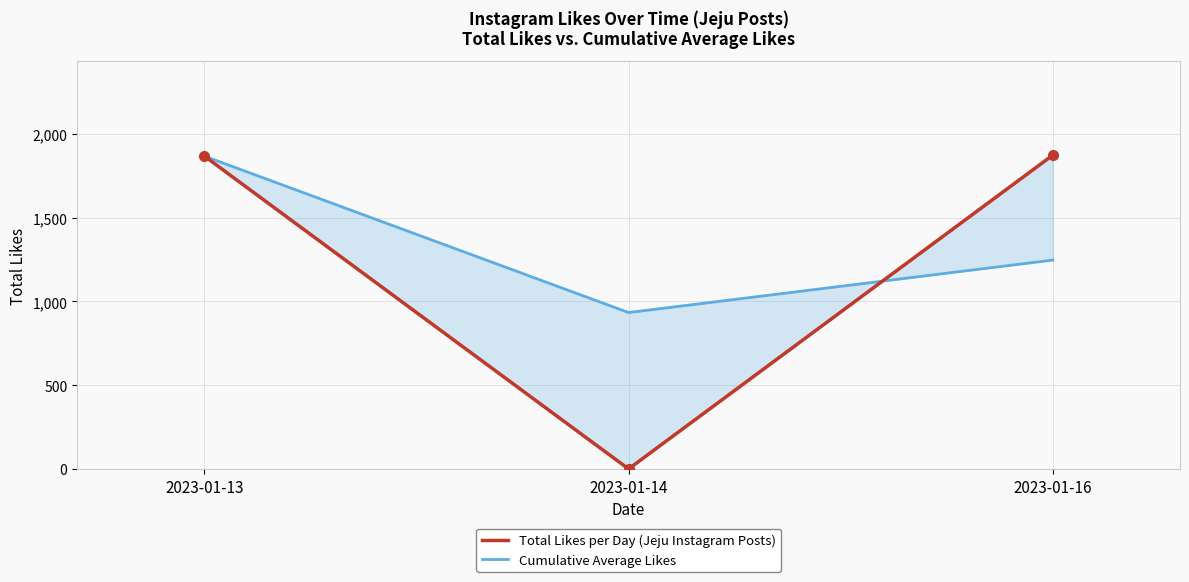

Where does the Cumulative Average Likes series first go above 1246?

2023-01-13